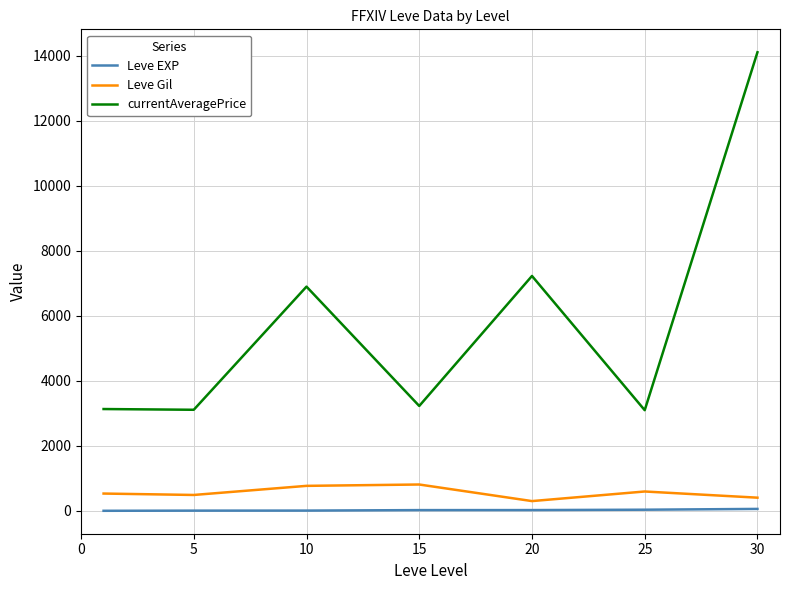

What is the difference between the second highest and second lowest values in the Leve Gil series?

363.3